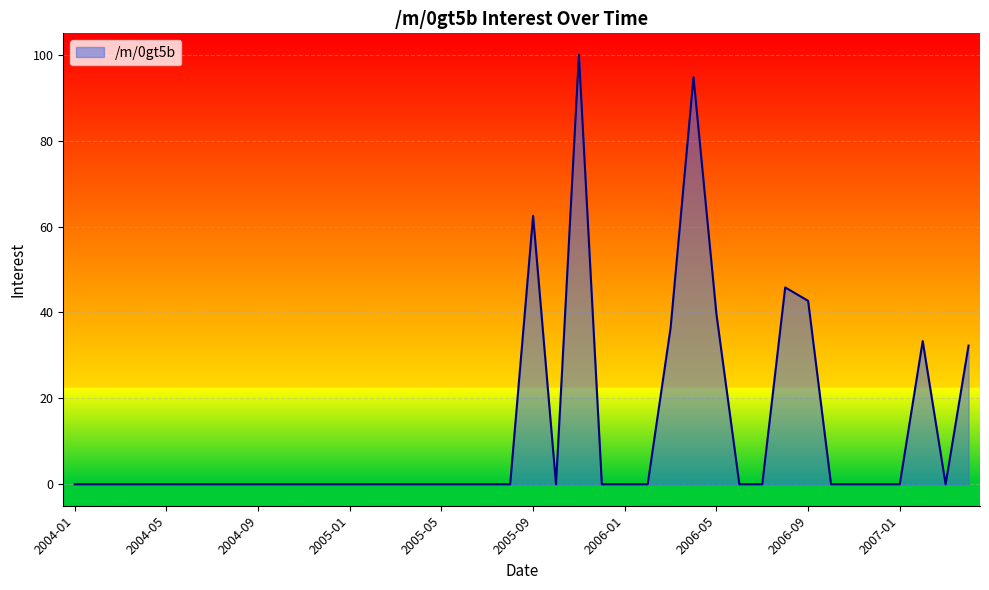

What is the difference between the maximum and minimum values?

100.0